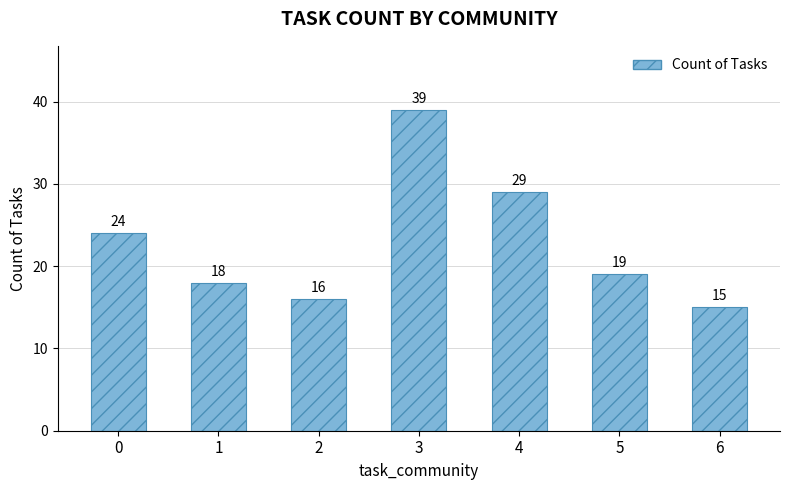

What is the average value?

23